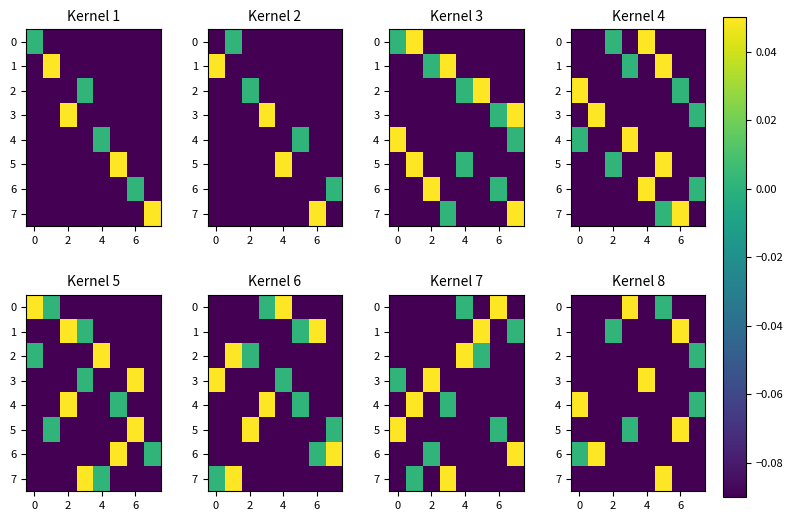

What is the minimum value for 1?

-0.1